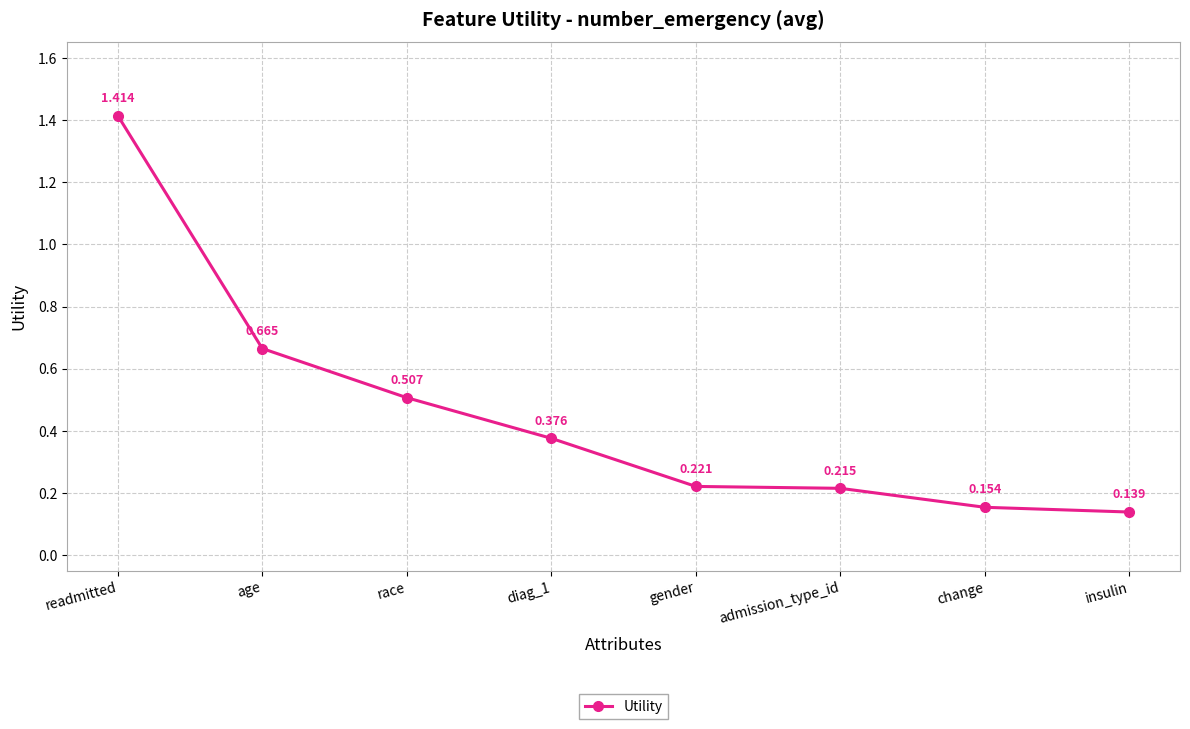

List the labels in order of value, largest first.

readmitted, age, race, diag_1, gender, admission_type_id, change, insulin